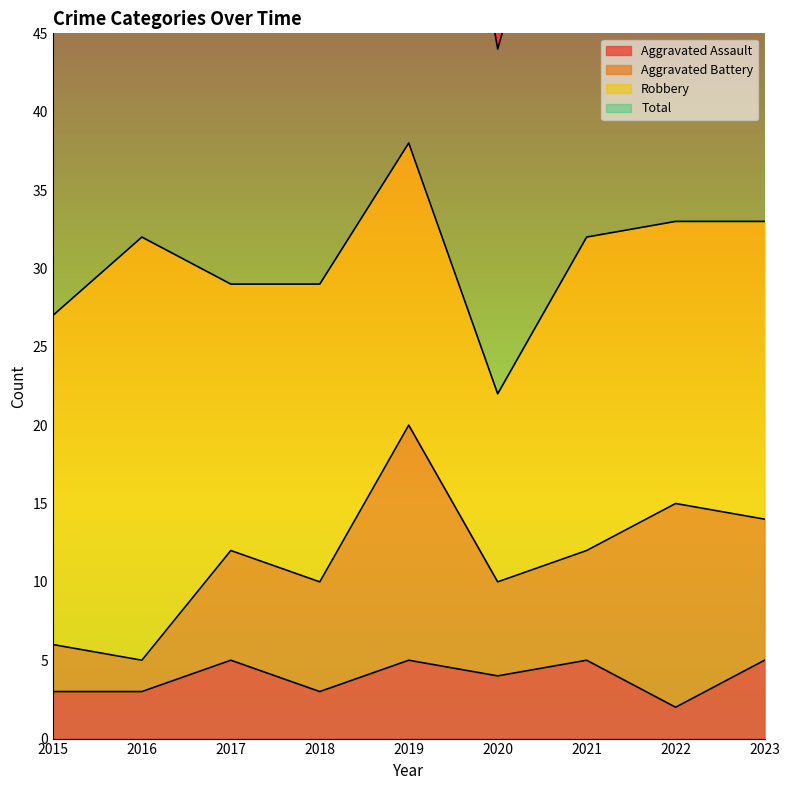

Where does the Total series first go above 64?

2019